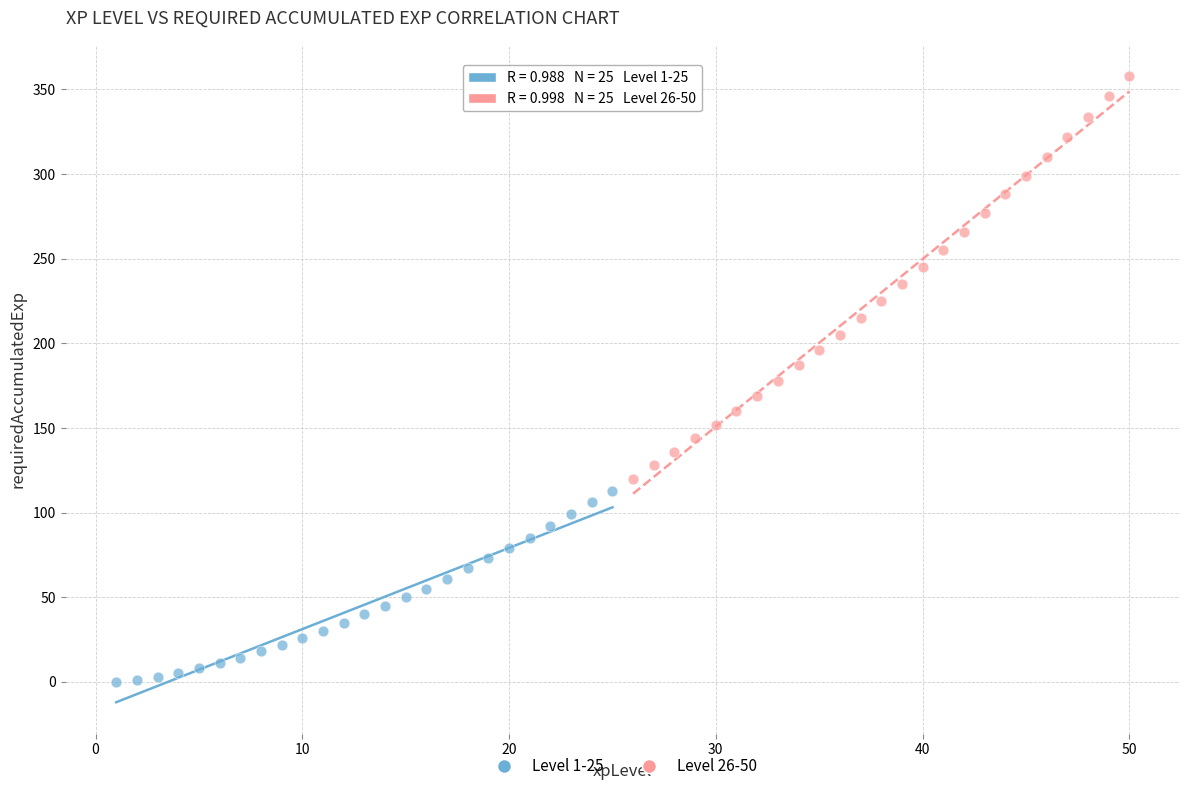

Which series contains the highest Y value?

Level 26-50